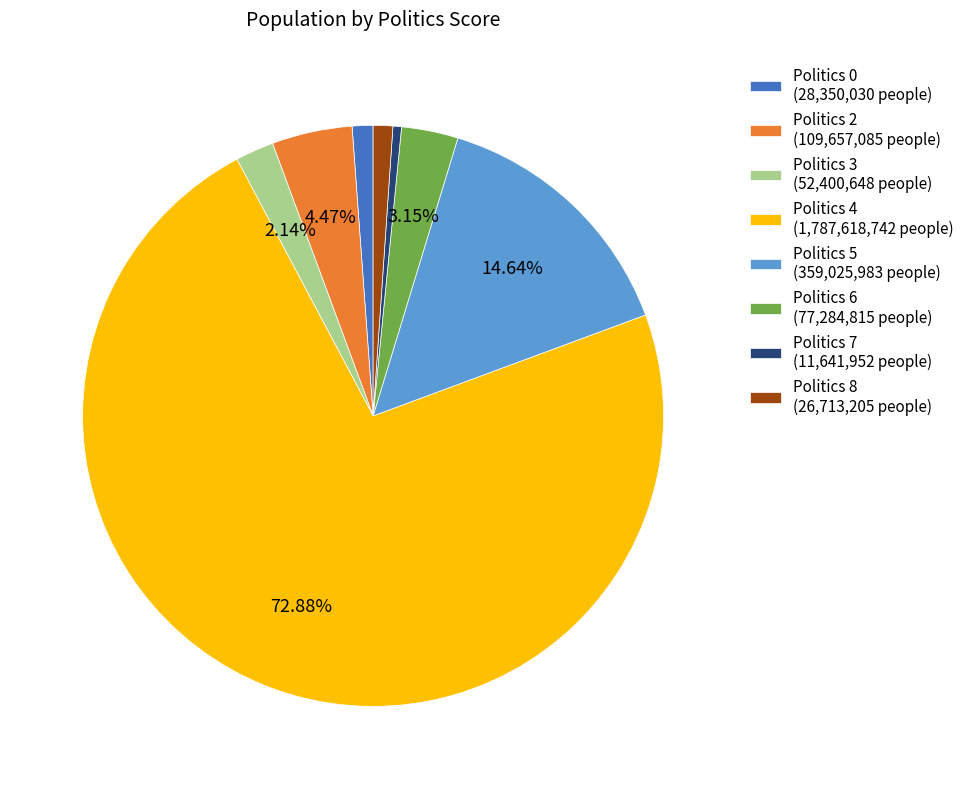

To the nearest percent, what is the average slice percentage?

12%